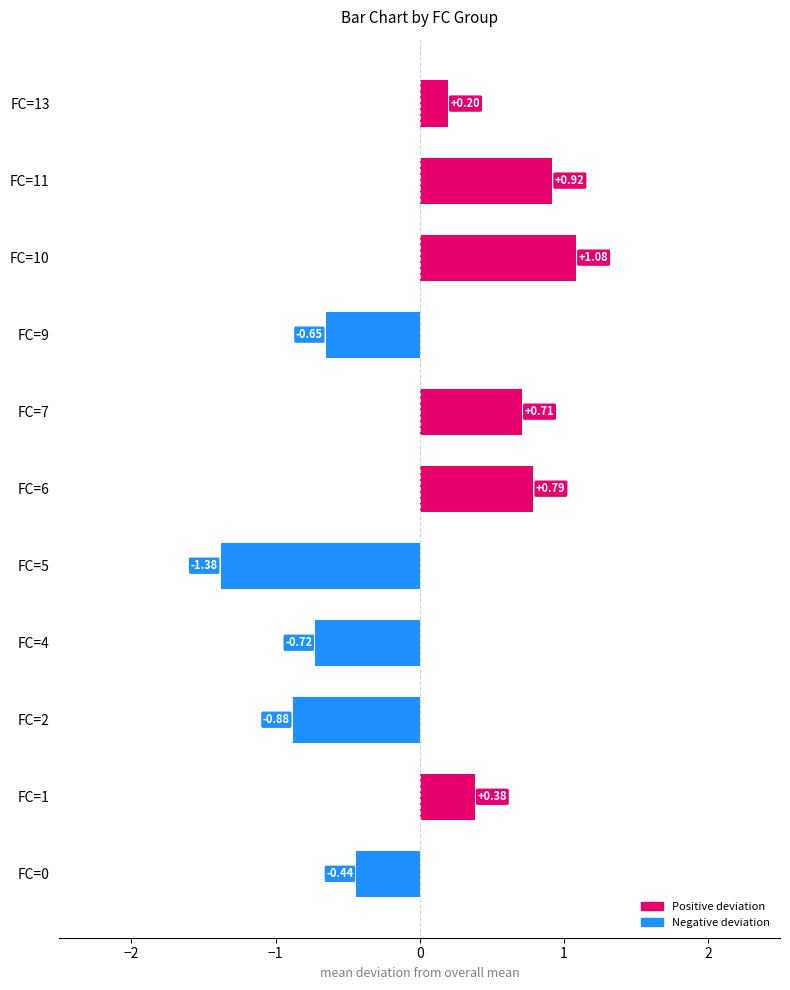

What is the difference between the second highest and minimum values?

2.3